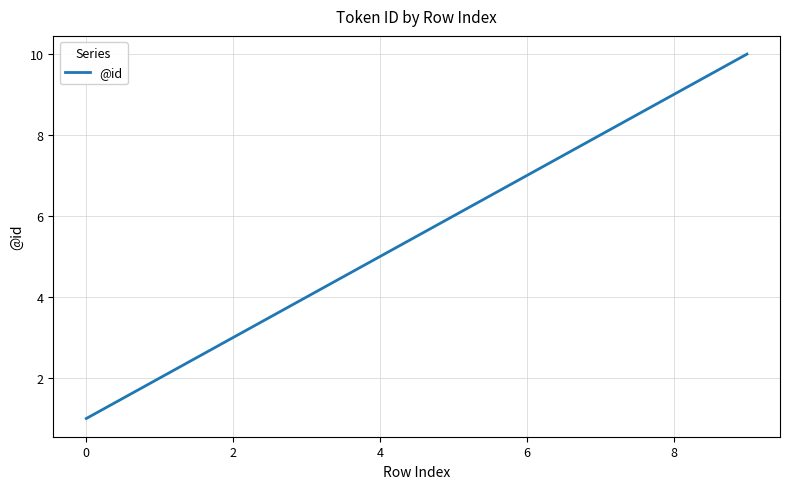

What is the greatest value displayed?

10